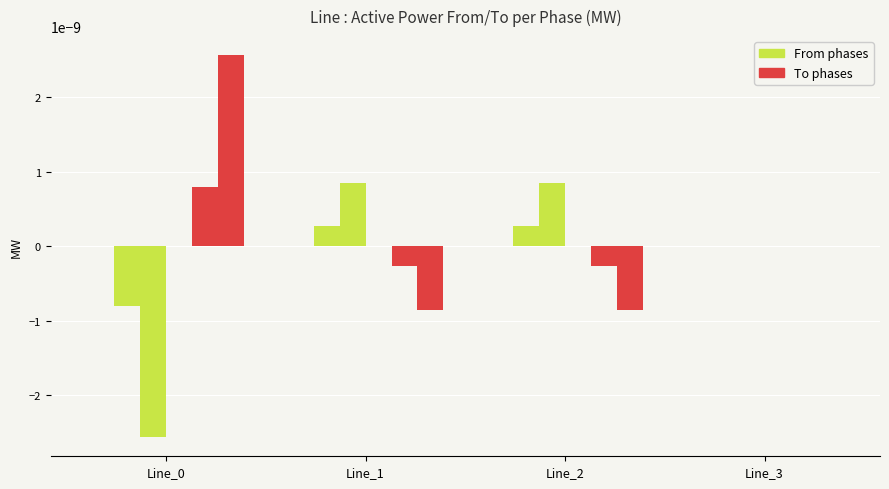

Count the number of data series in this chart.

6